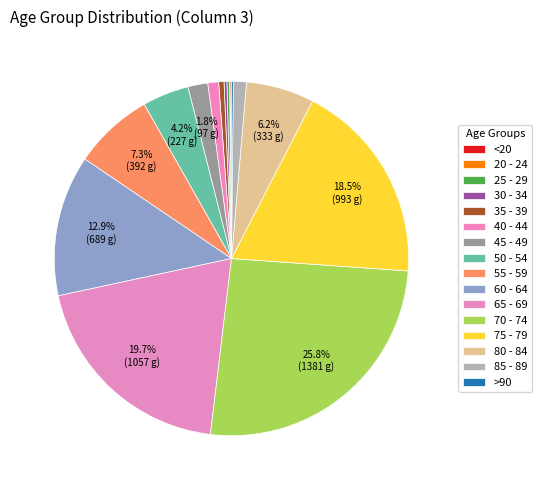

Approximately how many times larger is the value at 55 - 59 compared to 75 - 79?

0.4